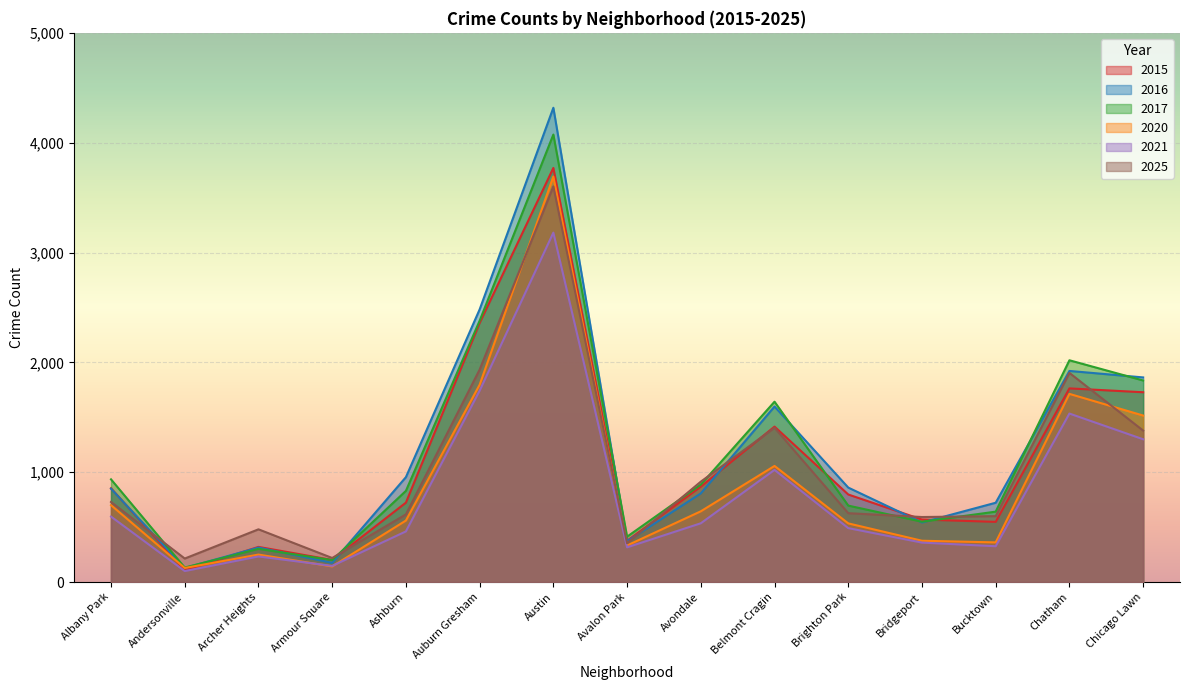

What is the approximate value of 2025 at Brighton Park, to the nearest 50?

650